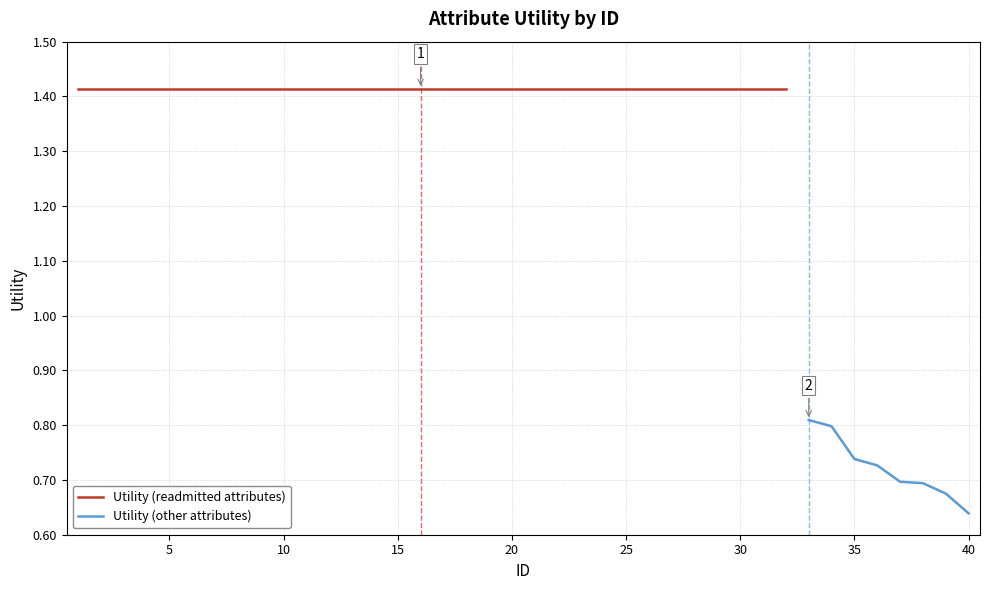

What is the ratio of the value at 2 to the value at 15?

1.0